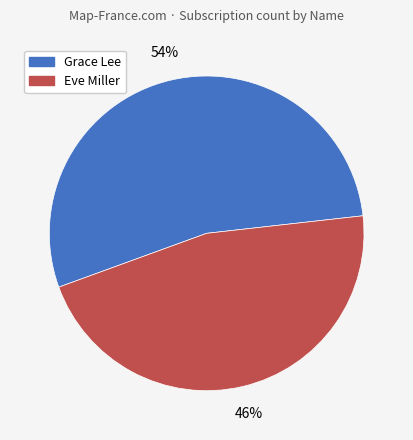

Does any single category account for the majority?

Yes